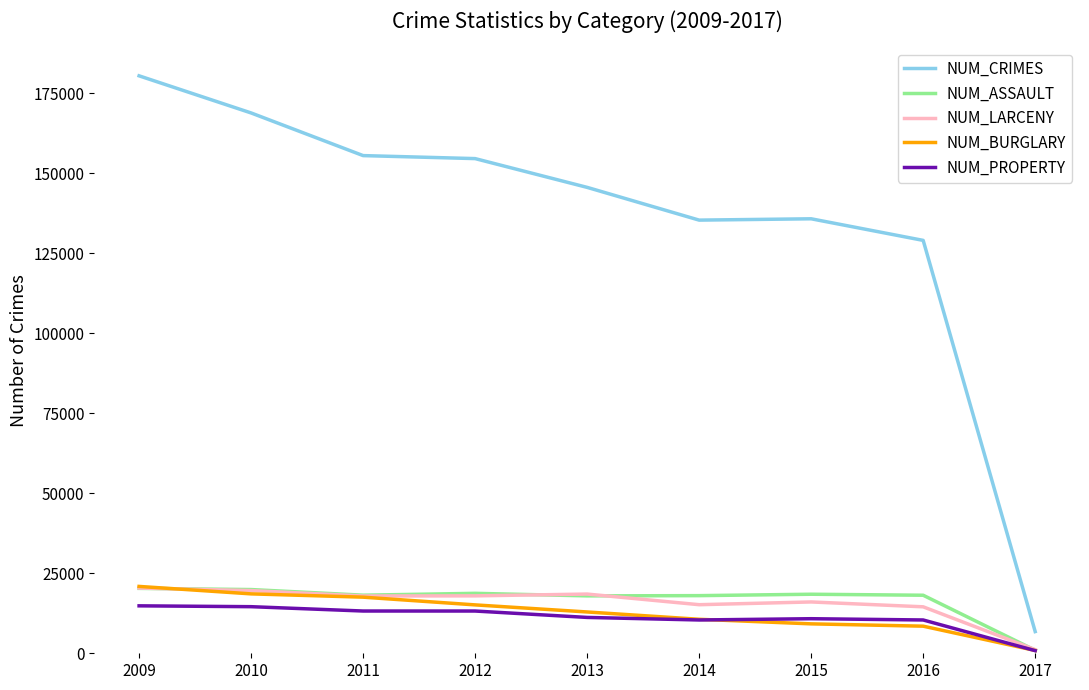

In NUM_ASSAULT, how many points are lower than both neighbors (excluding endpoints)?

2